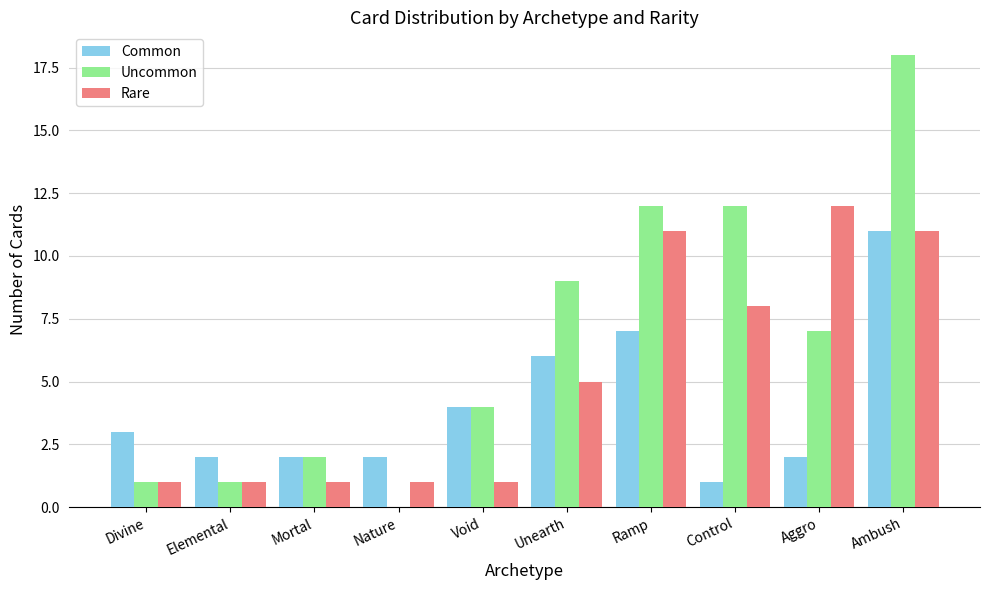

At which label does Rare reach its peak?

Aggro